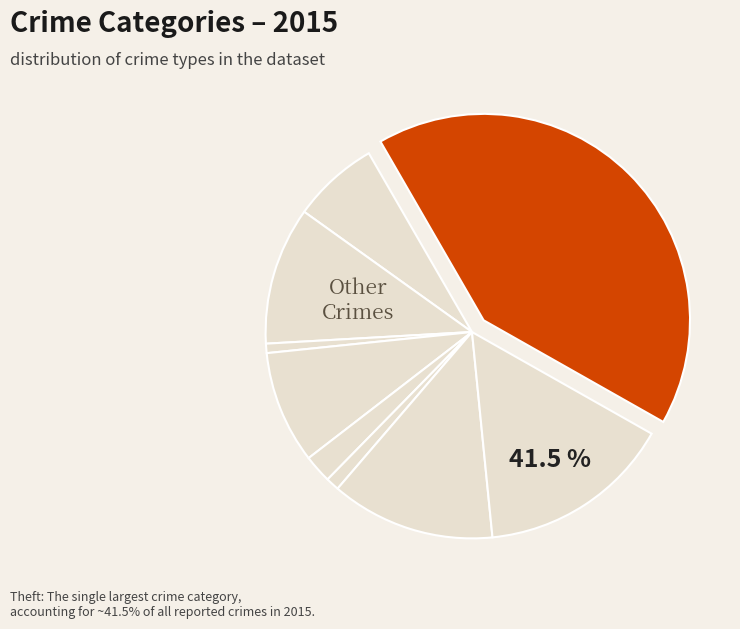

Does Aggravated Assault represent more than half of the total?

No